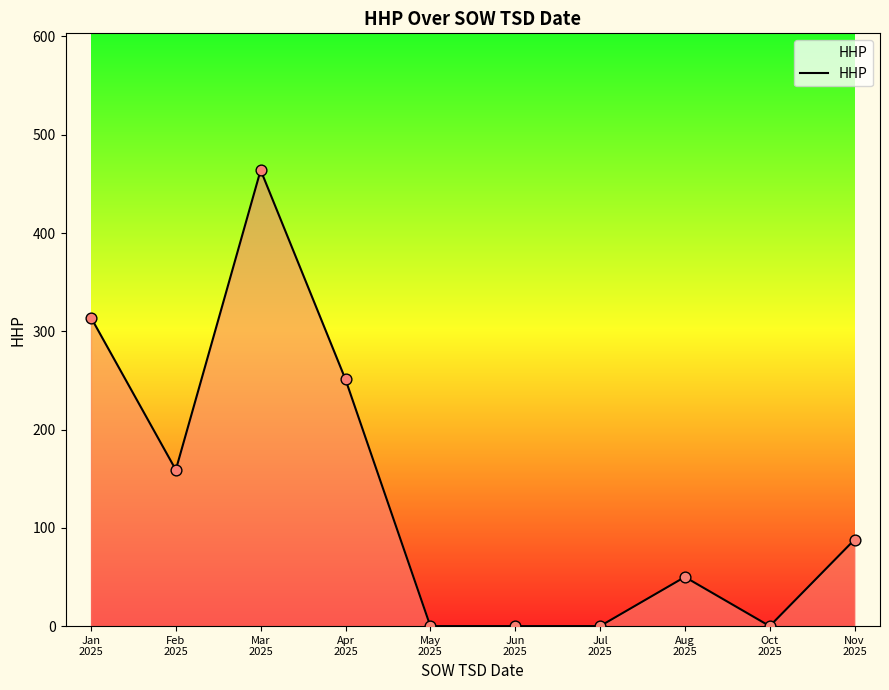

Which has a higher value, Mar
2025 or Jan
2025?

Mar
2025